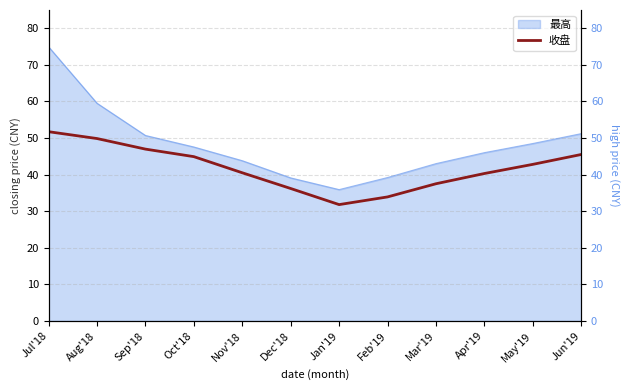

Reading left to right, what are all the values shown in this chart?

51.7	49.9	47.0	44.9	40.5	36.2	31.8	33.9	37.5	40.3	42.8	45.5